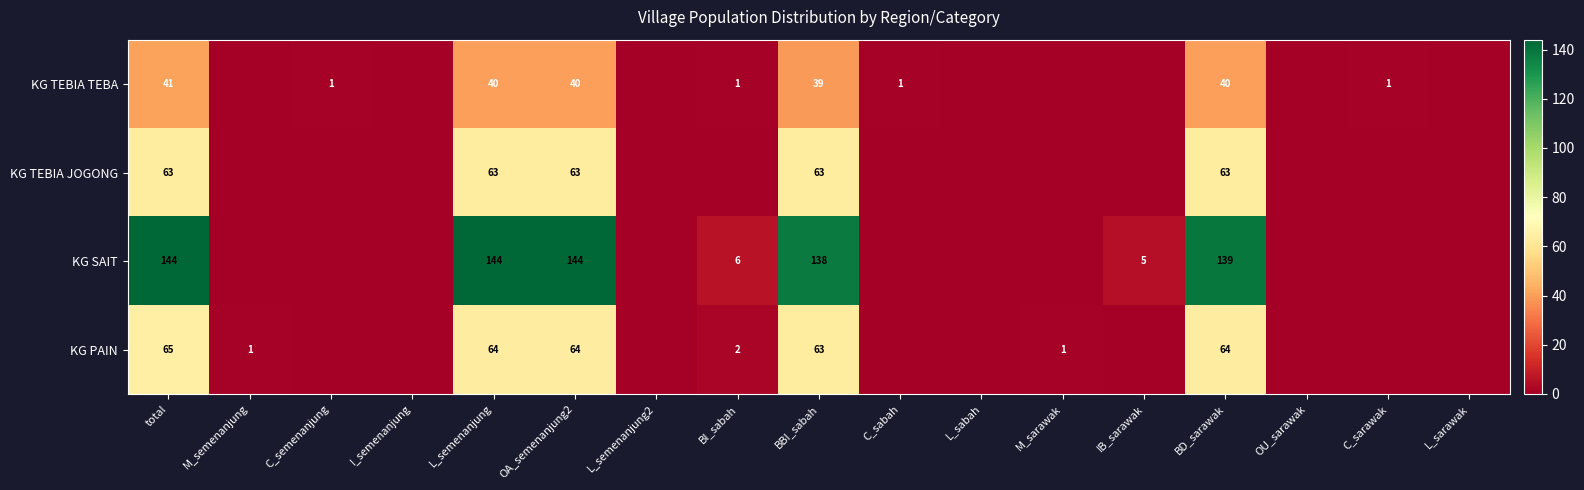

Is it true that KG TEBIA JOGONG equals 105 at BD_sarawak?

False